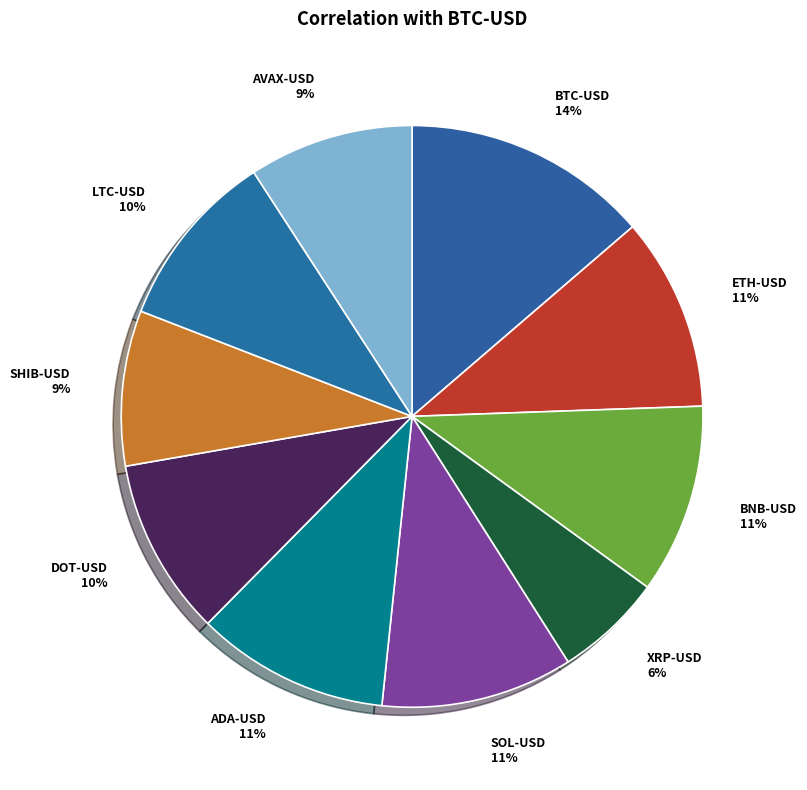

How many segments does this pie chart have?

10